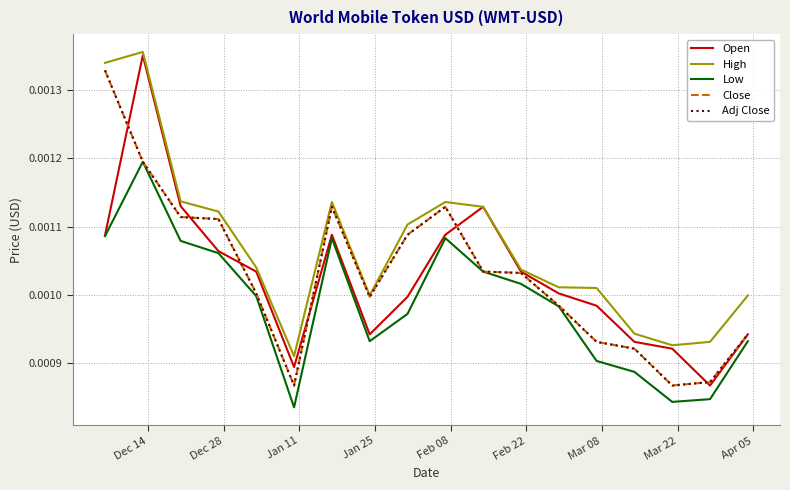

At how many categories does at least one series exceed 0?

18